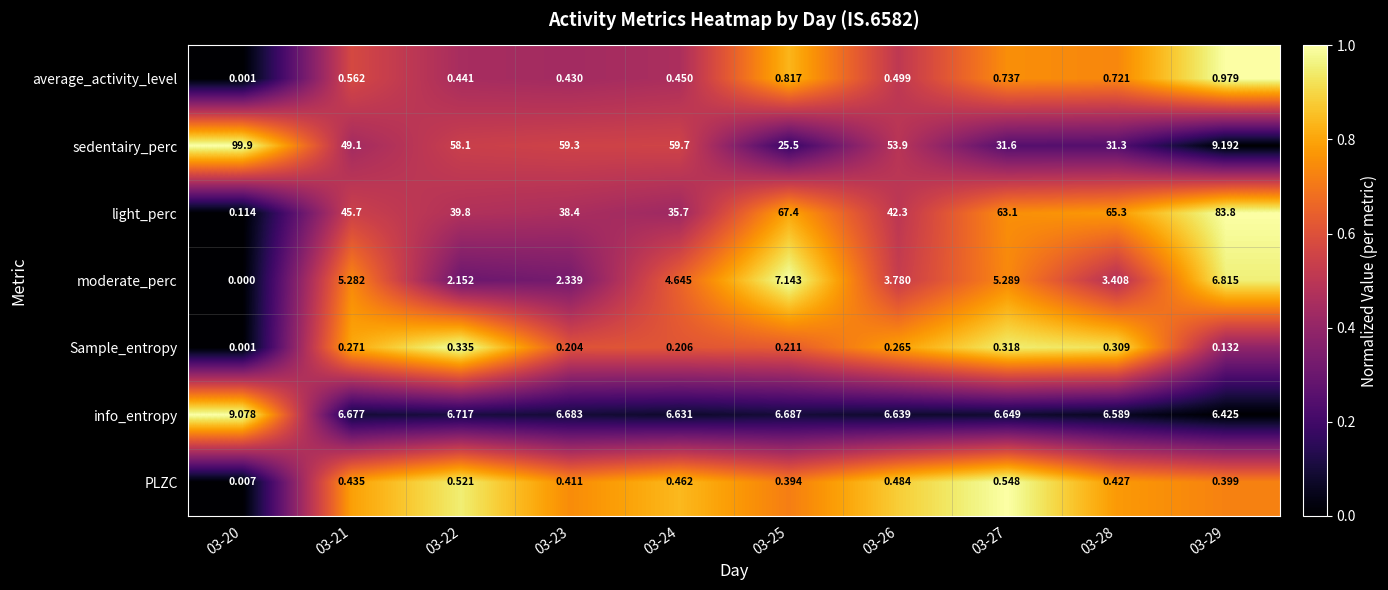

Which series has the largest total across all categories?

light_perc